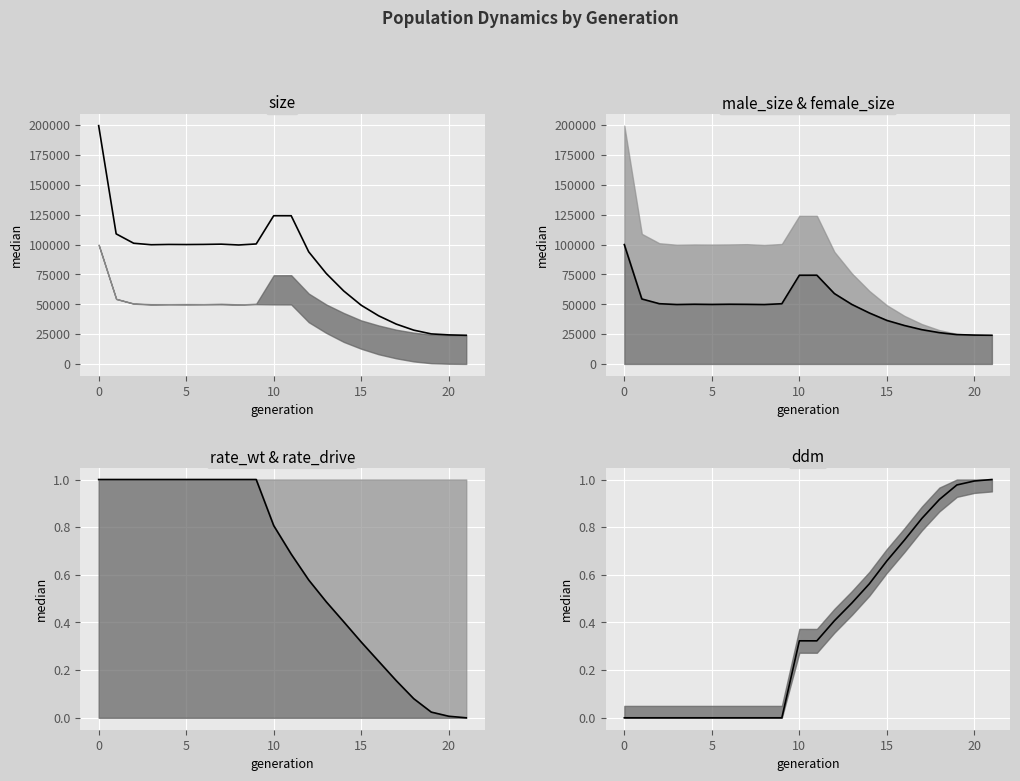

What is the difference between the size_line values at 21 and 12?

69893.0